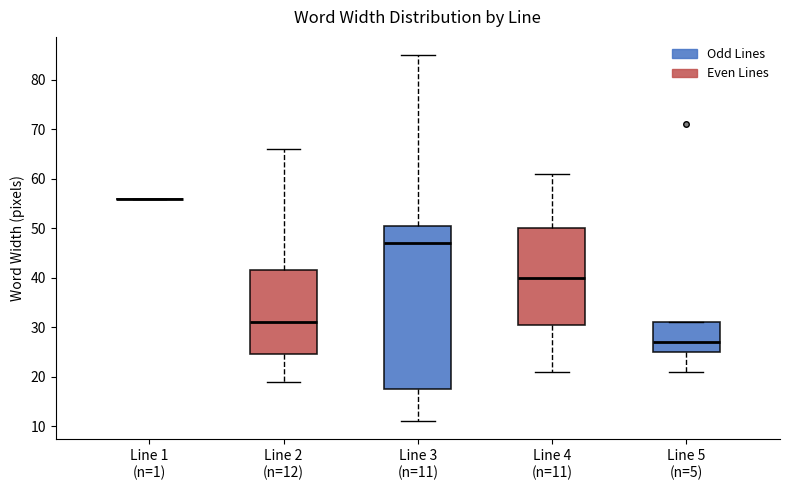

Comparing the boxes themselves (not the whiskers), which one is the tallest?

Line 3 (n=11)